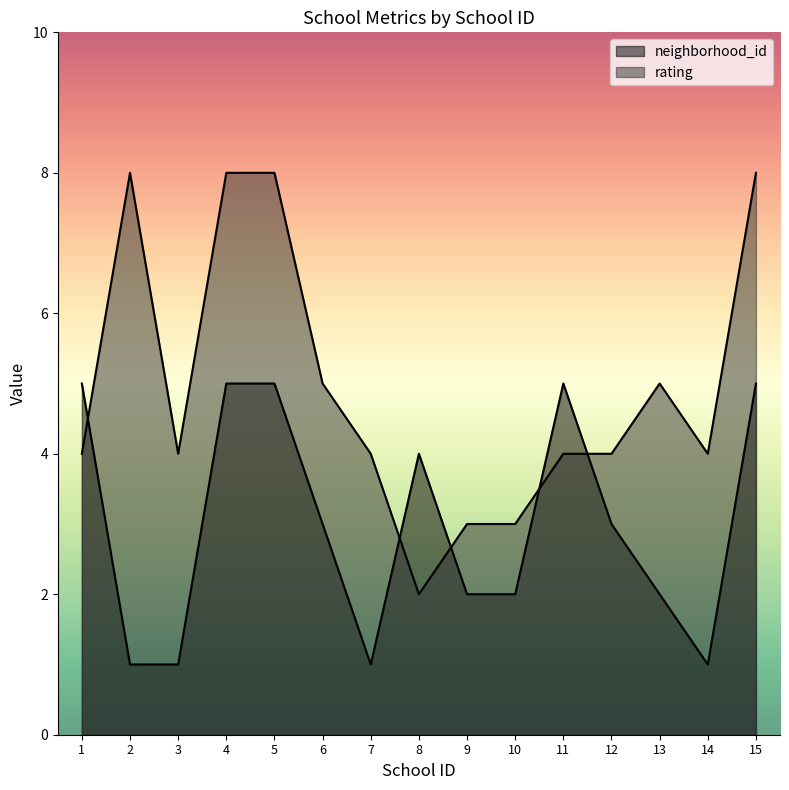

What is the sum of the rating values at 5 and 1?

12